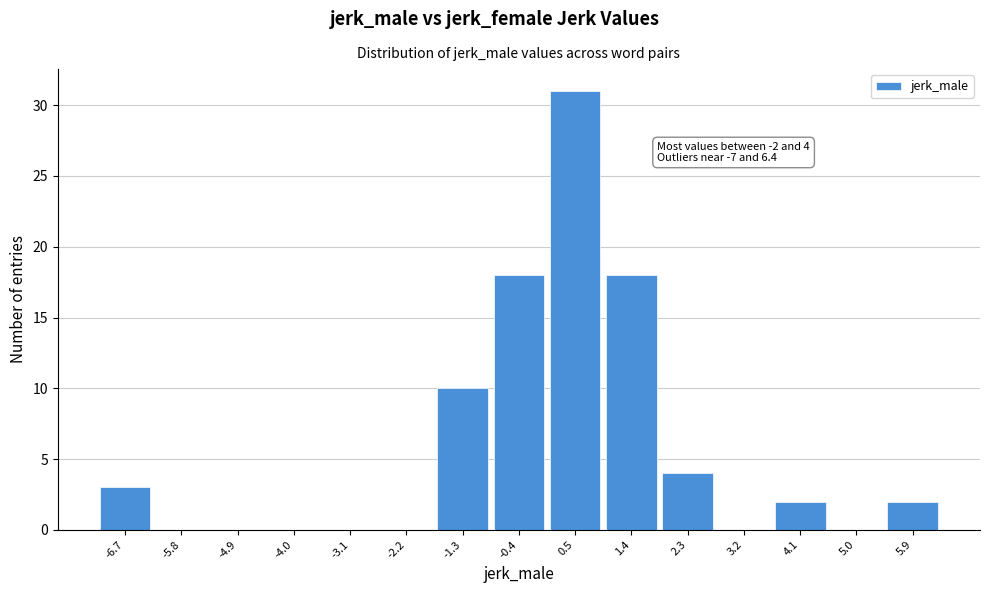

Which range on the x-axis has the tallest bar?

0.1 to 1.0